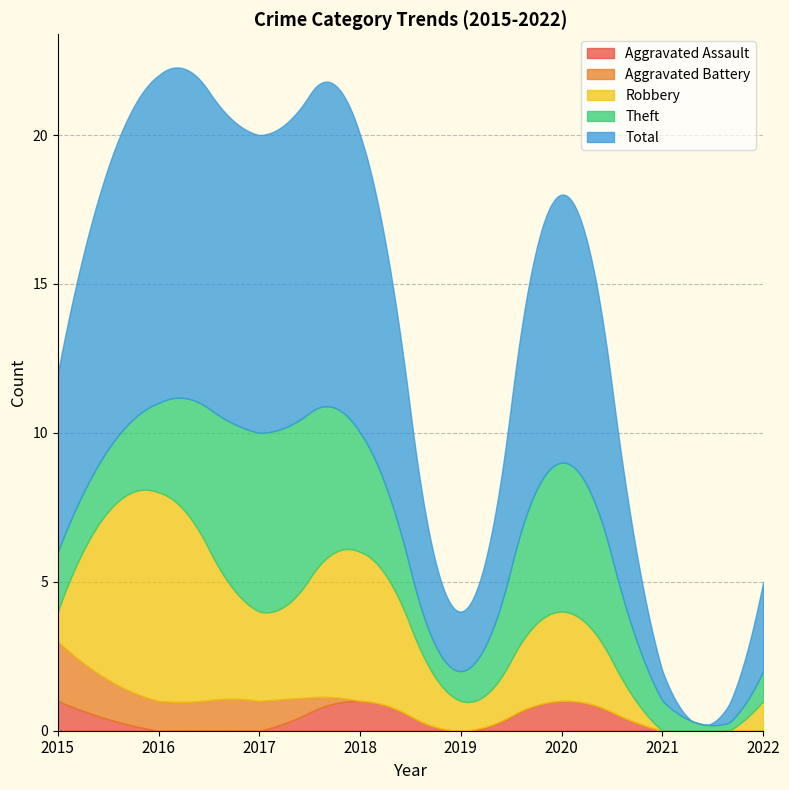

What is the approximate value of Total at 2017, to the nearest 5?

10